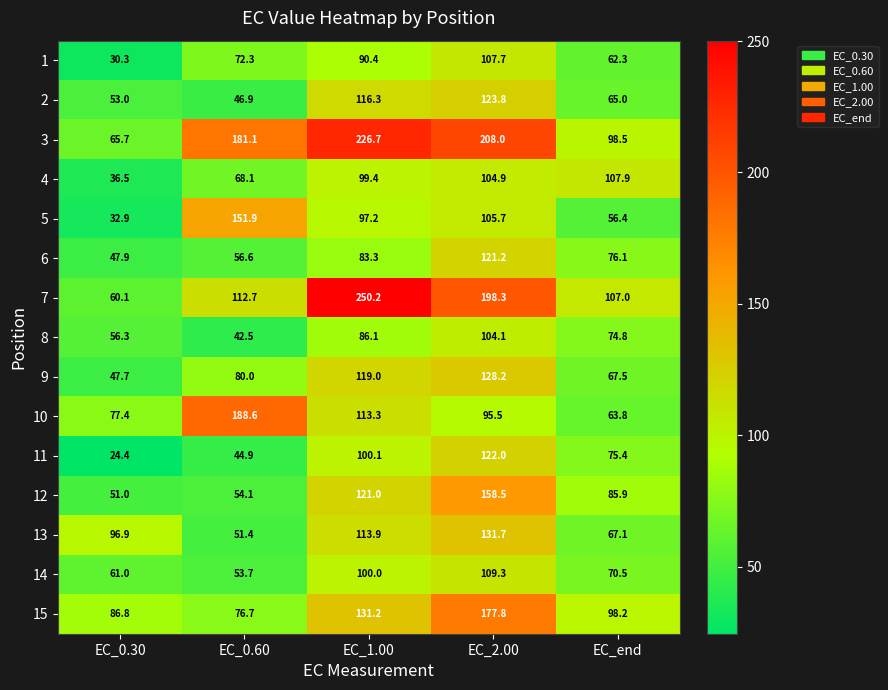

Which series changed the most between EC_0.60 and EC_end?

10